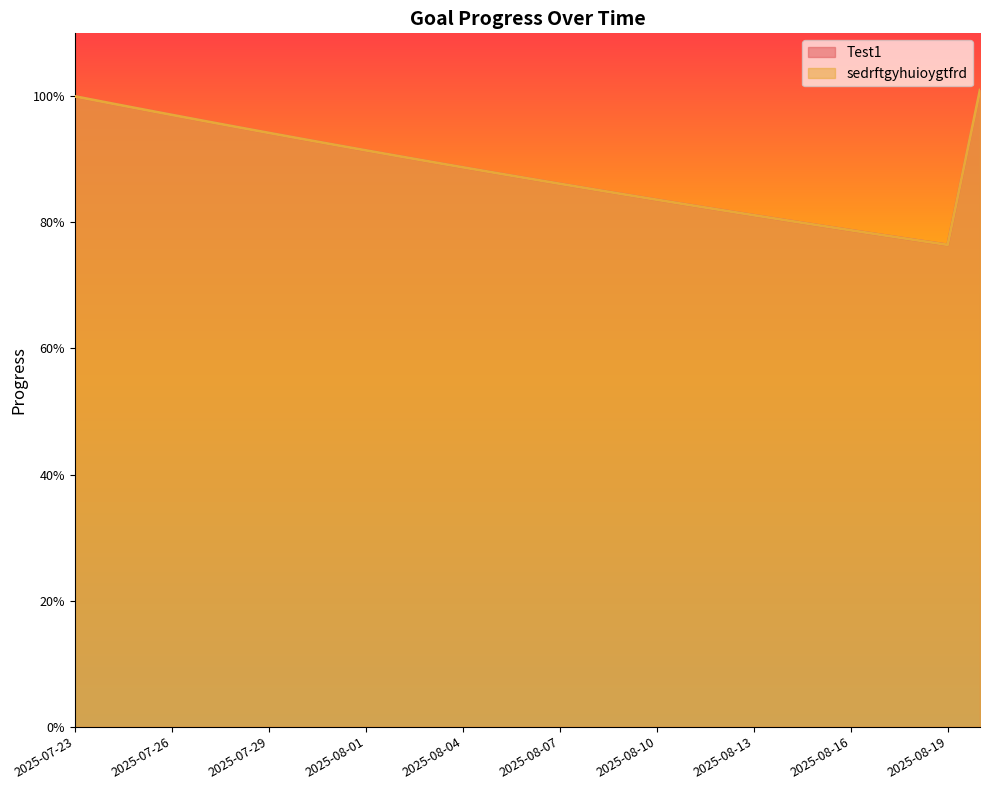

At how many categories does at least one series exceed 0?

29